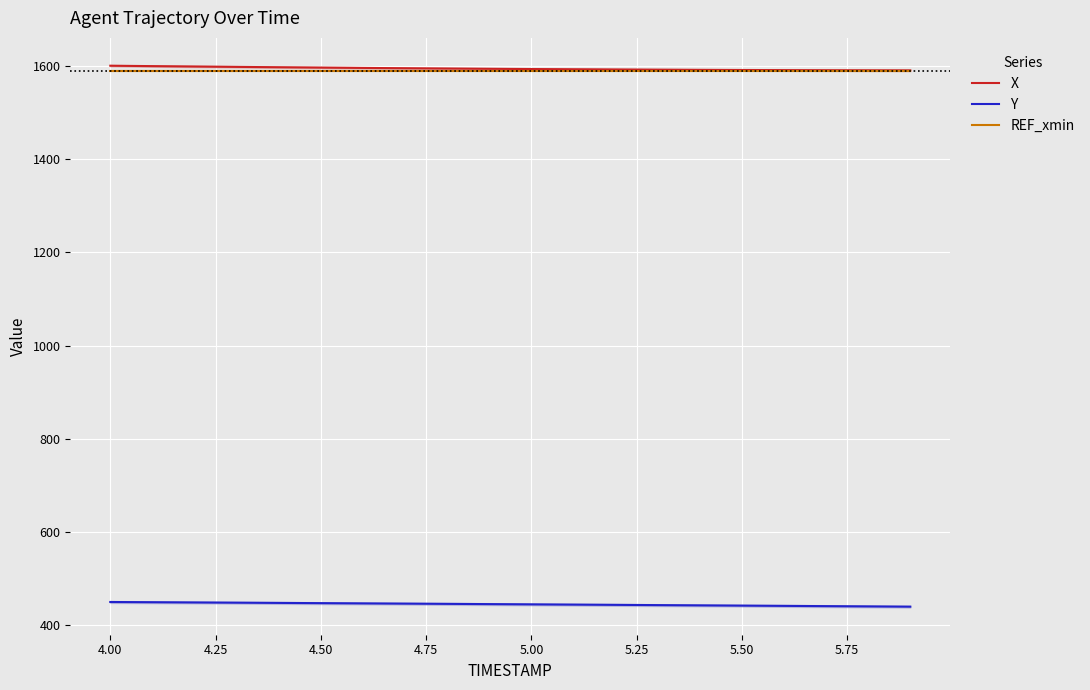

What is the greatest value displayed?

1600.0